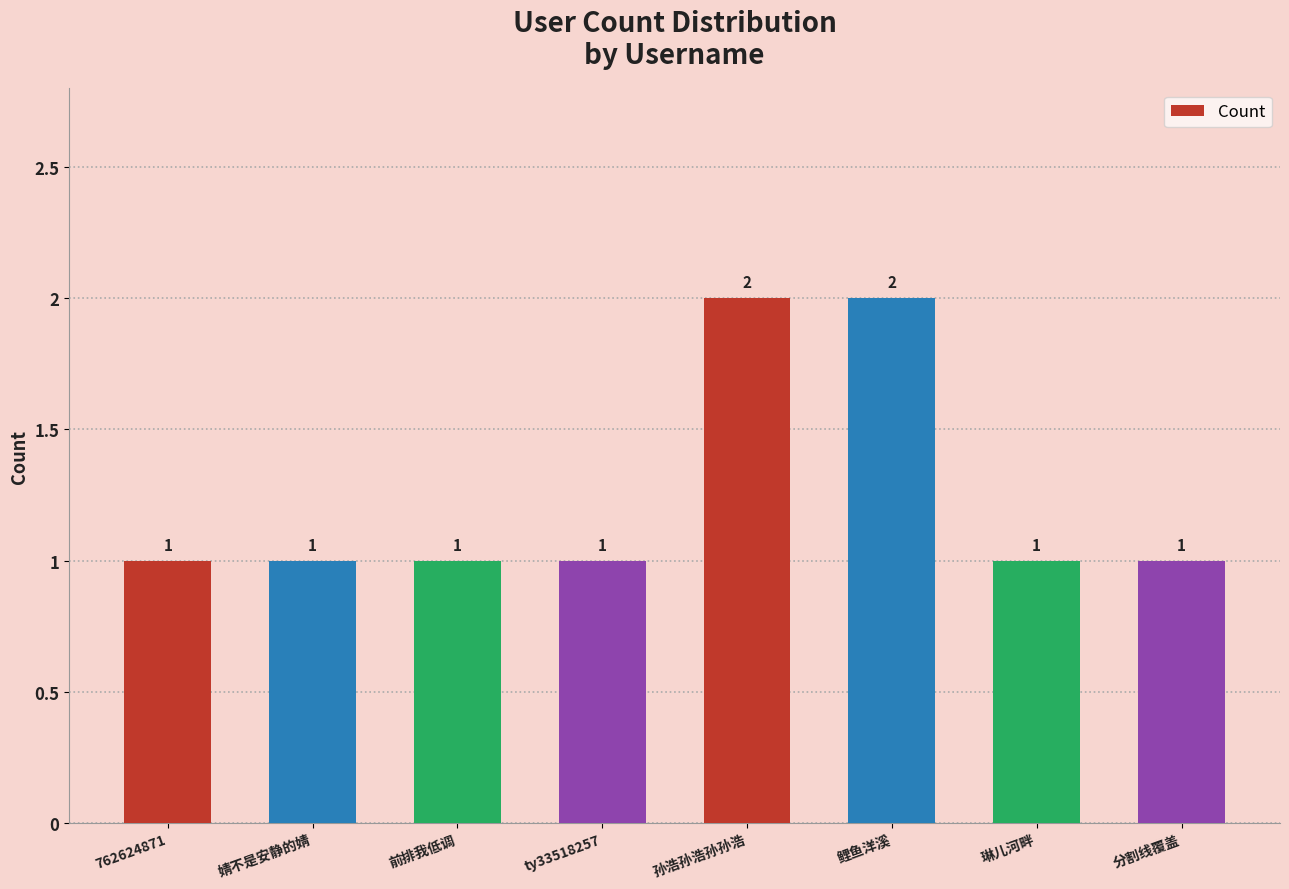

What is the label of the 3rd bar from the right?

鲤鱼洋溪